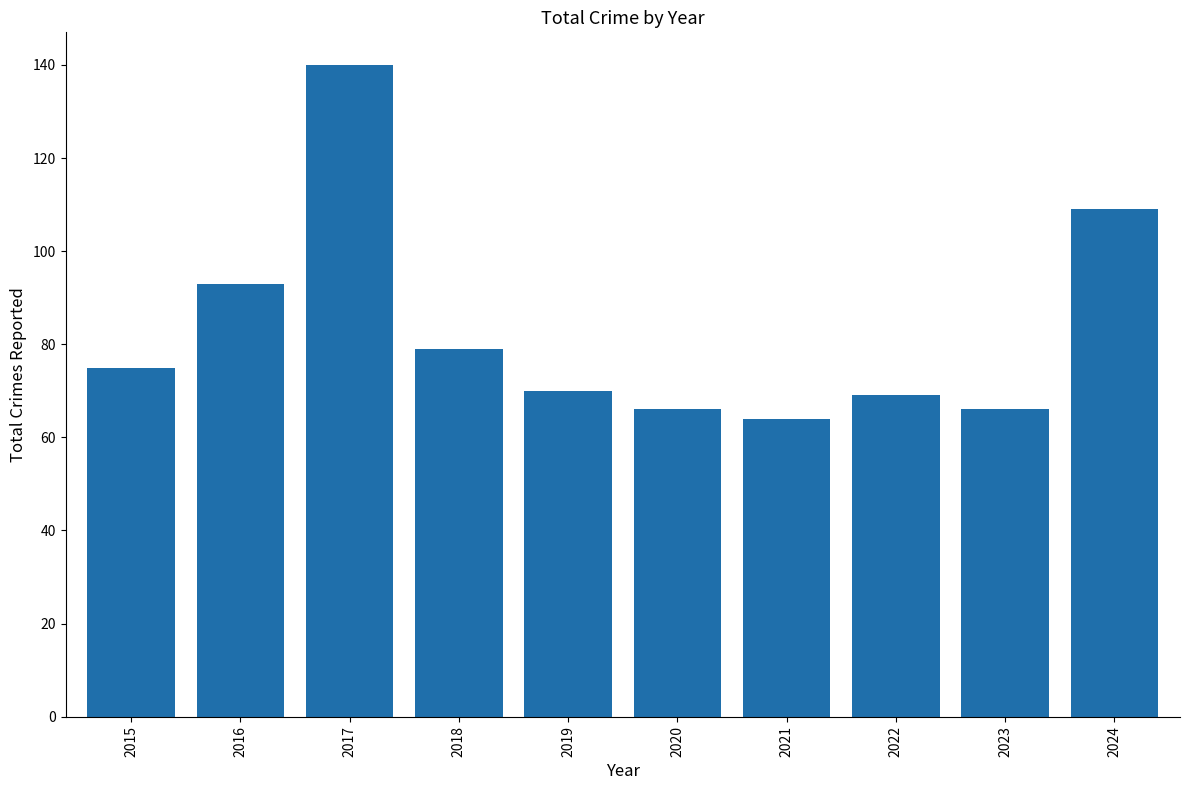

Which has a higher value, 2022 or 2018?

2018